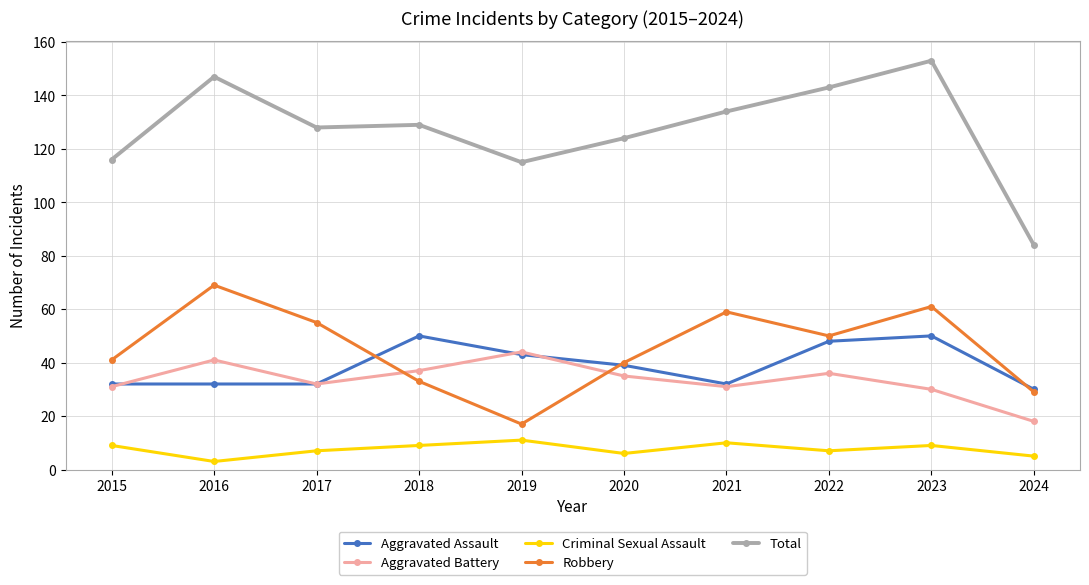

How many lines are shown in the chart?

5